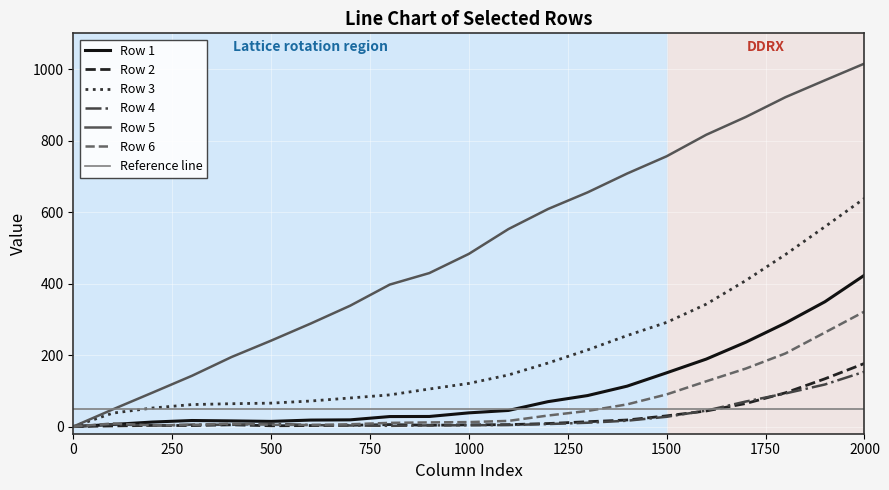

The Row 1 series shows -230.1 at 0. True or false?

False